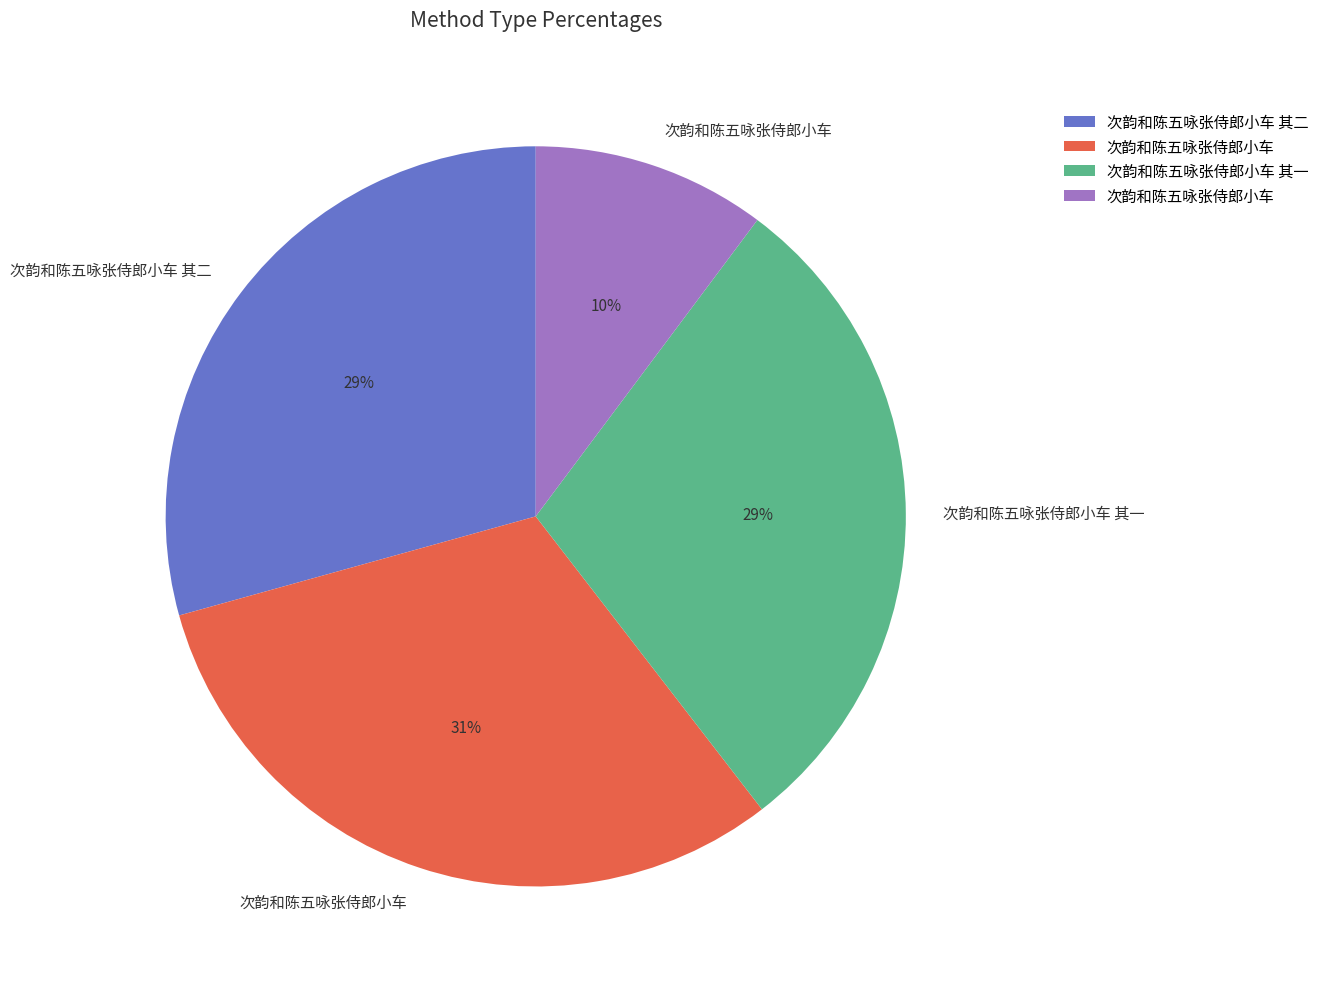

How many segments does this pie chart have?

4